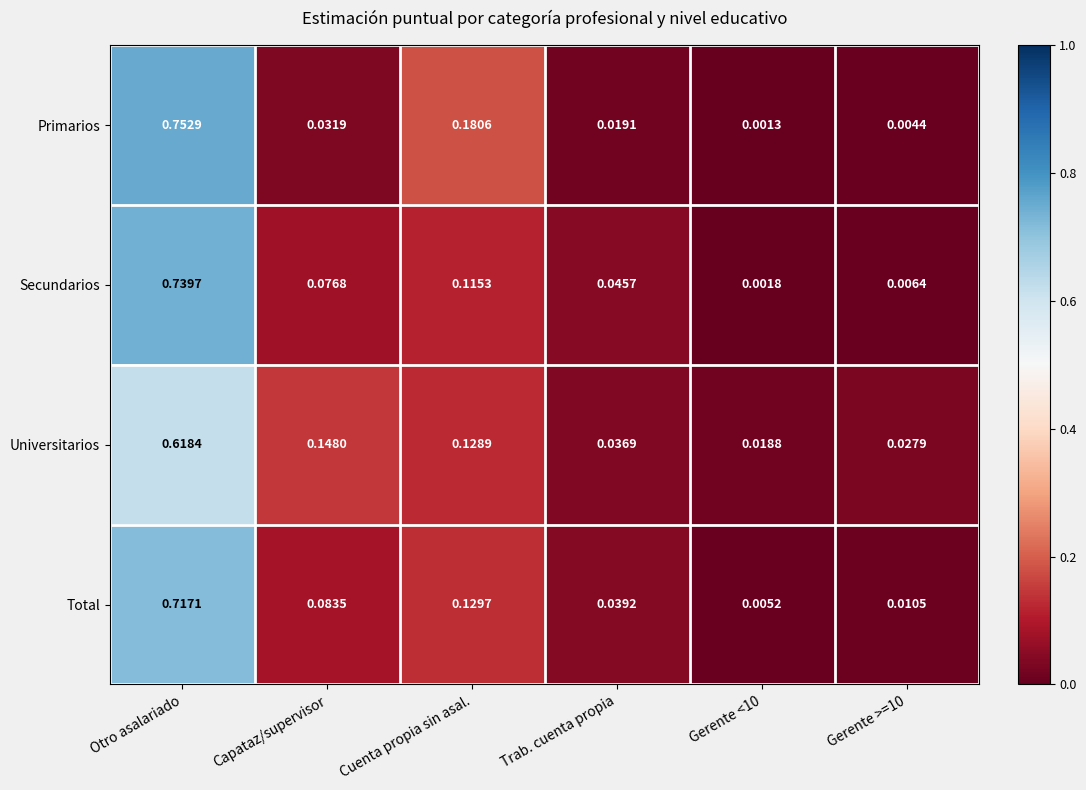

Which label corresponds to the largest value in the chart?

Otro asalariado